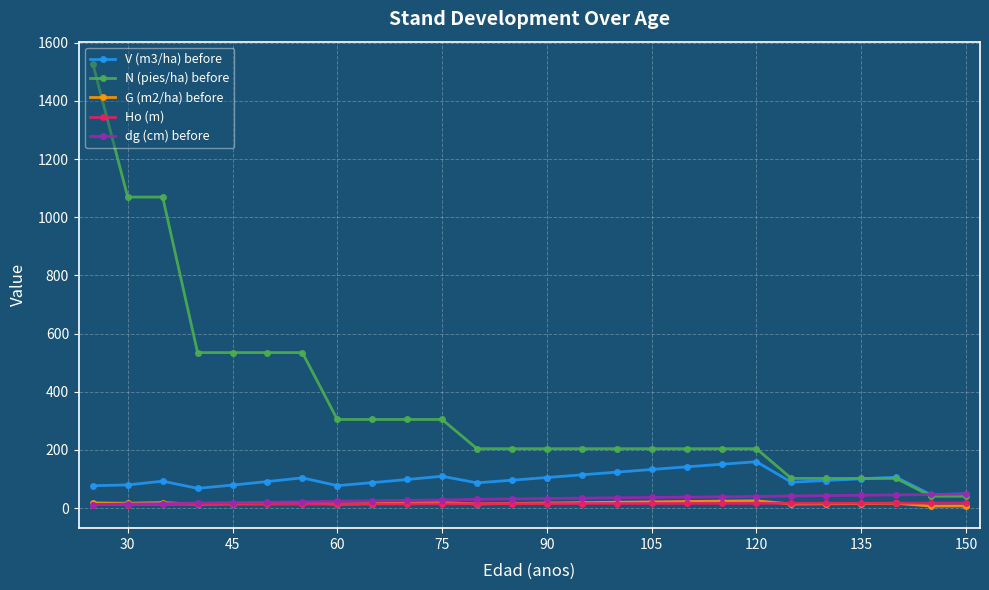

Which series has the largest total across all categories?

N (pies/ha) before